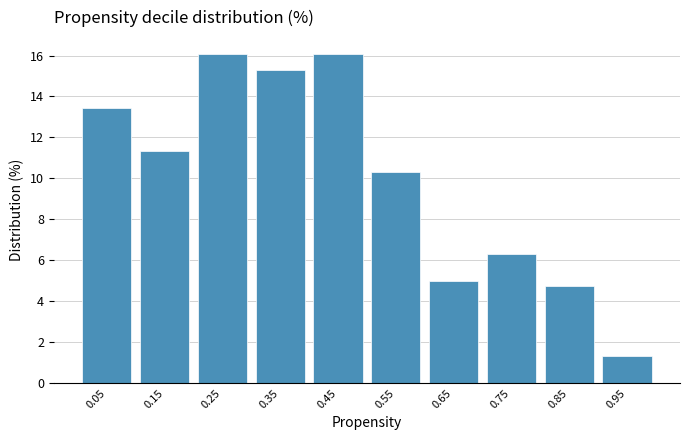

Reading left to right, list every bar in this chart as the range it spans on the x-axis followed by its height. The values are not printed on the chart, so give them approximately, as read against the axis.

0.0 to 0.1: 13.4
0.1 to 0.2: 11.4
0.2 to 0.3: 16.0
0.3 to 0.4: 15.4
0.4 to 0.5: 16.0
0.5 to 0.6: 10.2
0.6 to 0.7: 5.0
0.7 to 0.8: 6.4
0.8 to 0.9: 4.8
0.9 to 1.0: 1.4